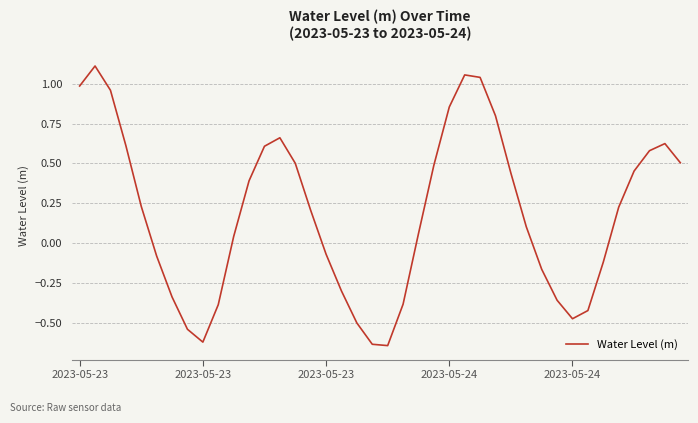

How many lines are shown in the chart?

1